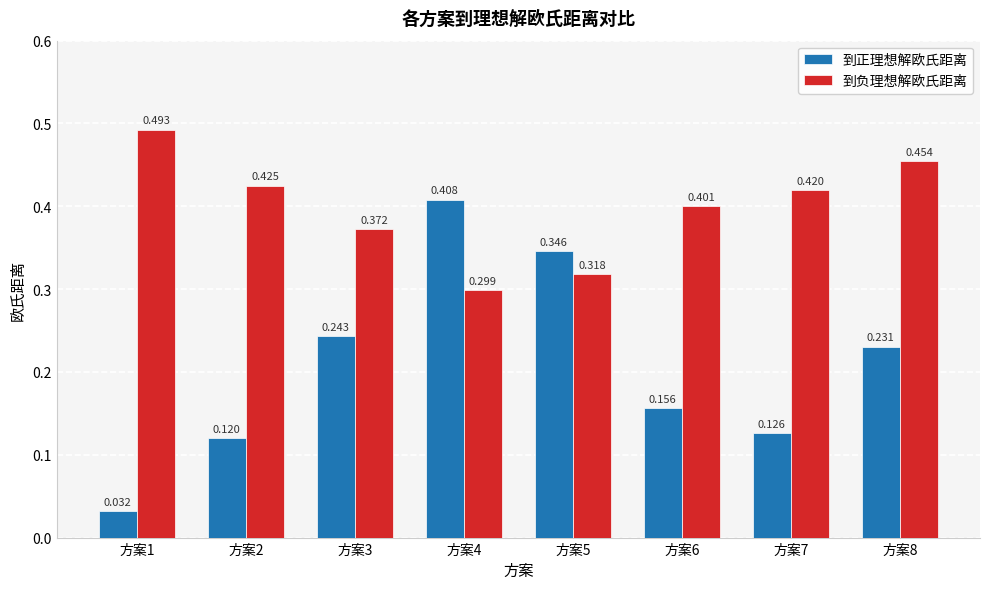

Is the value of 到正理想解欧氏距离 at 方案6 greater than the value of 到负理想解欧氏距离 at 方案4?

No